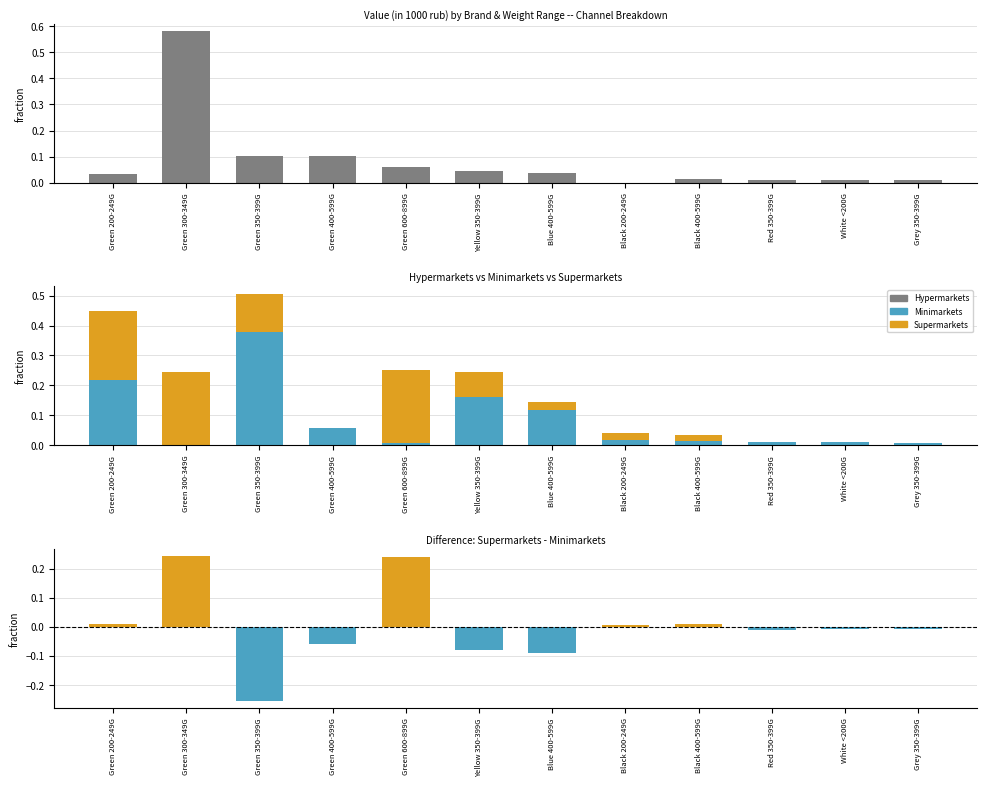

Is the value of Supermarkets at Black 400-599G greater than the value of Hypermarkets at Blue 400-599G?

No